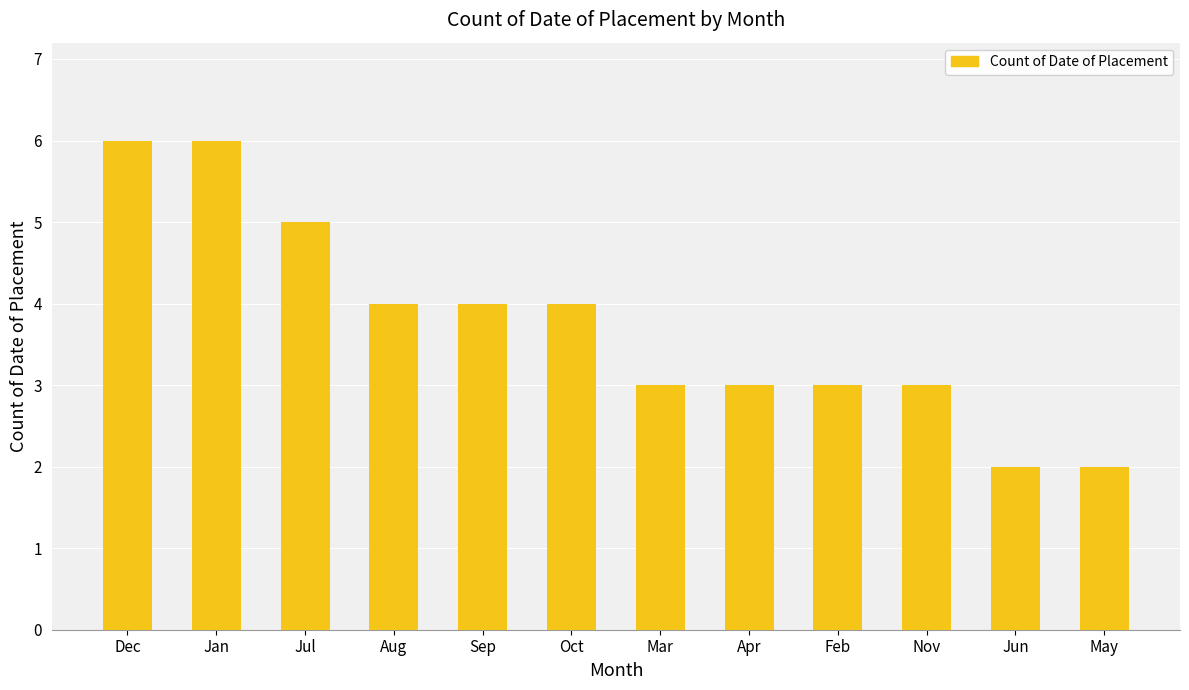

What position from the right is Feb?

4